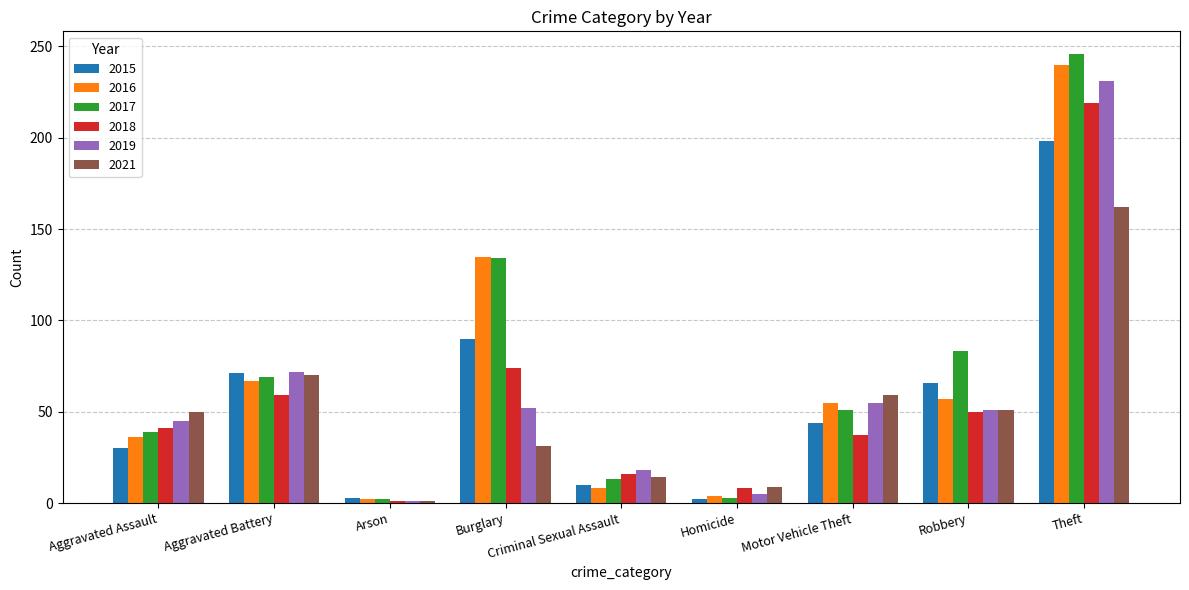

Is it true that 2018 equals 41 at Aggravated Assault?

True